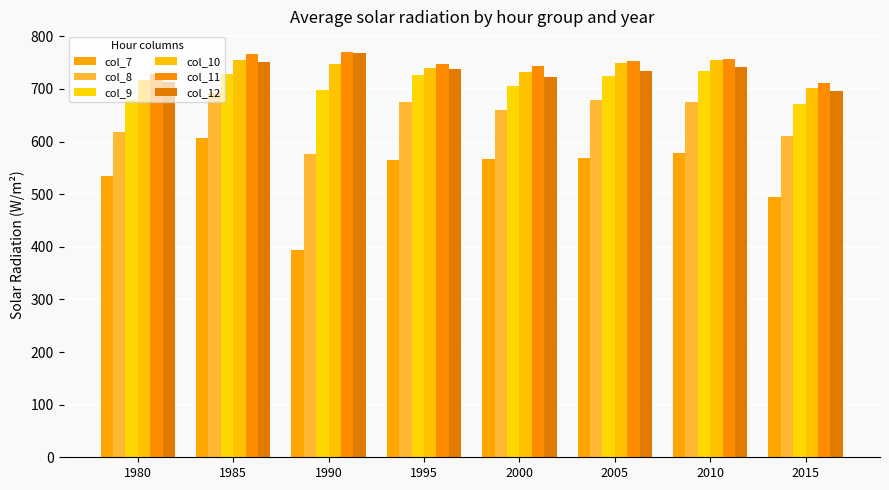

Reading right to left, list all the values displayed in this chart.

col_7: 2015=495.0	2010=578.9	2005=568.3	2000=565.9	1995=564.1	1990=393.7	1985=606.4	1980=534.8
col_8: 2015=610.3	2010=675.6	2005=677.9	2000=659.6	1995=674.4	1990=577.0	1985=692.8	1980=618.8
col_9: 2015=672.1	2010=734.3	2005=725.2	2000=706.3	1995=726.5	1990=697.7	1985=728.2	1980=678.7
col_10: 2015=700.7	2010=754.5	2005=748.8	2000=732.6	1995=740.6	1990=748.0	1985=755.6	1980=717.2
col_11: 2015=711.6	2010=756.6	2005=752.7	2000=743.3	1995=746.4	1990=770.8	1985=766.1	1980=728.1
col_12: 2015=696.8	2010=742.3	2005=733.7	2000=722.9	1995=738.2	1990=767.7	1985=750.5	1980=713.9